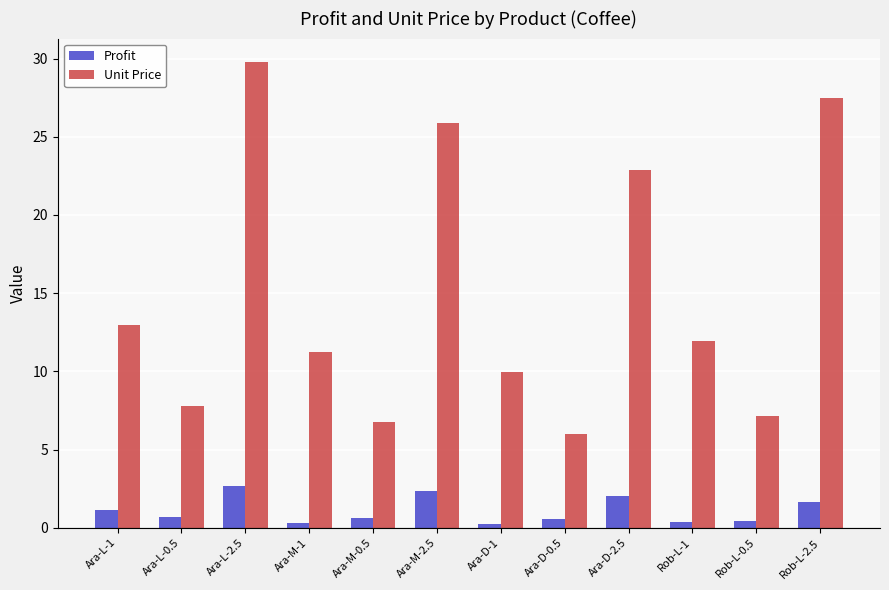

Rank the series by their average value, from lowest to highest.

Profit, Unit Price